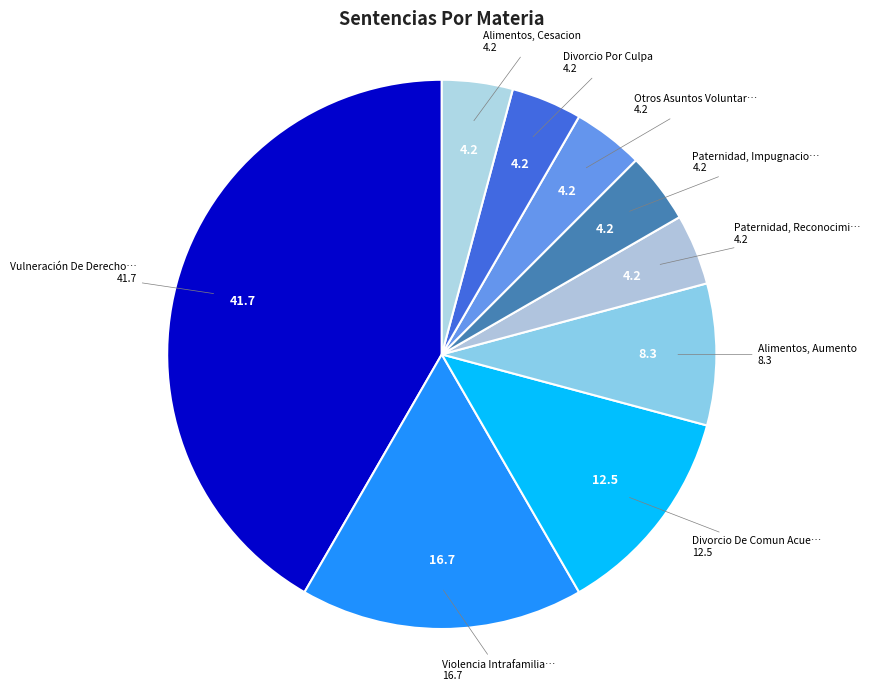

Count the number of slices in the pie.

9